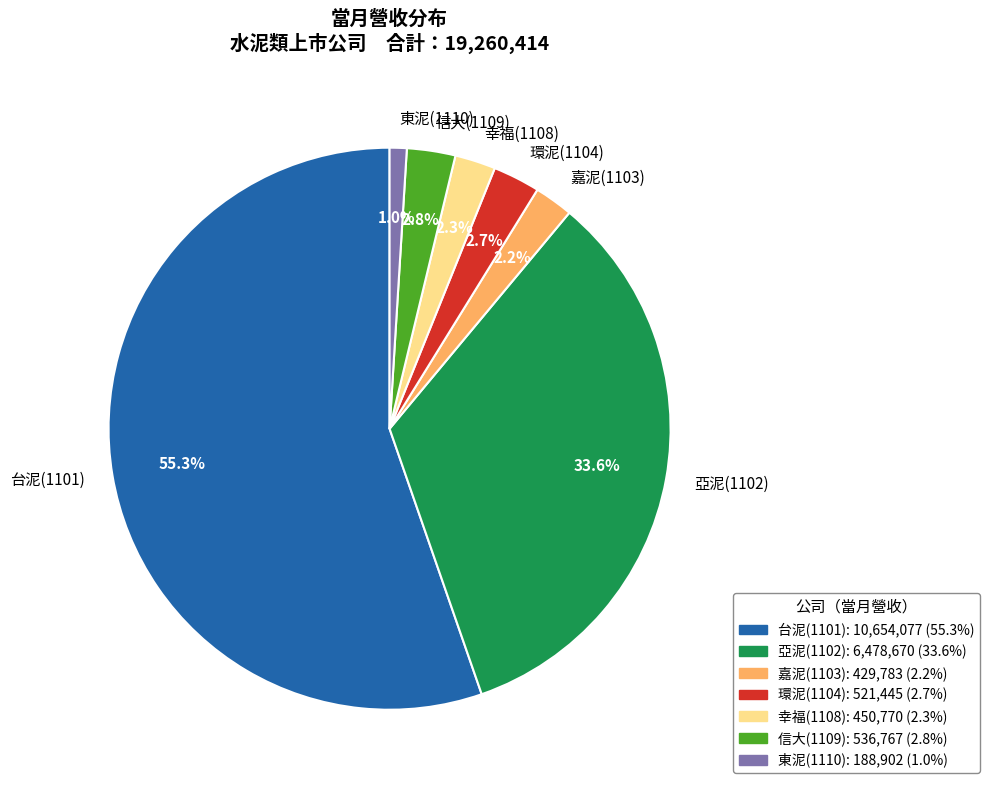

Which category accounts for the majority?

台泥(1101)